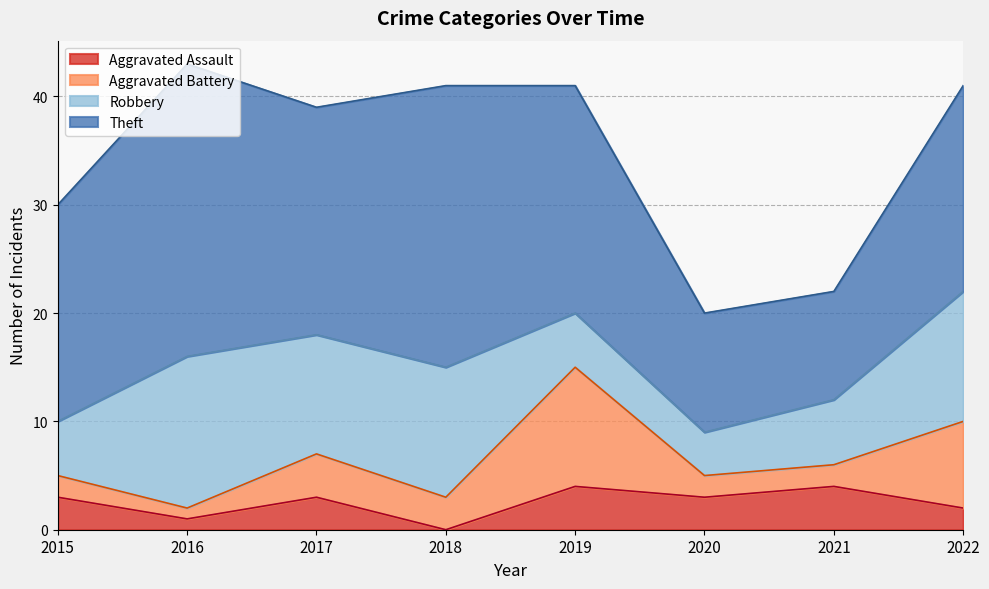

Is it true that Aggravated Battery equals 1 at 2021?

False